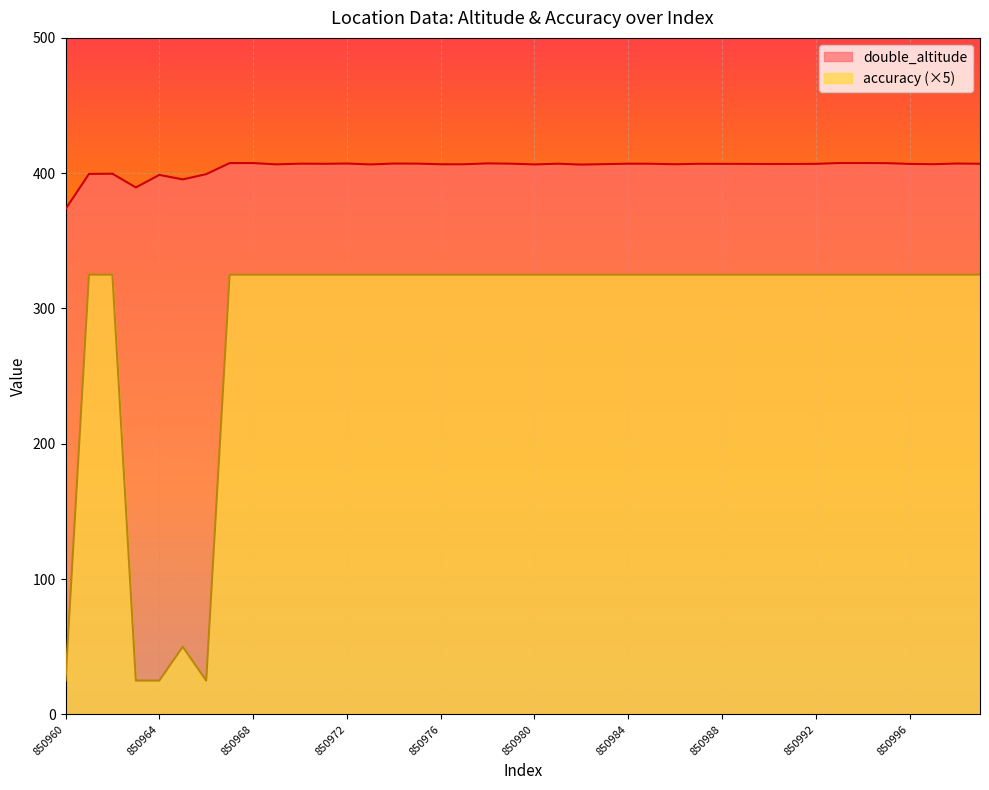

What is the difference between the second highest and minimum values in the double_altitude series?

34.1